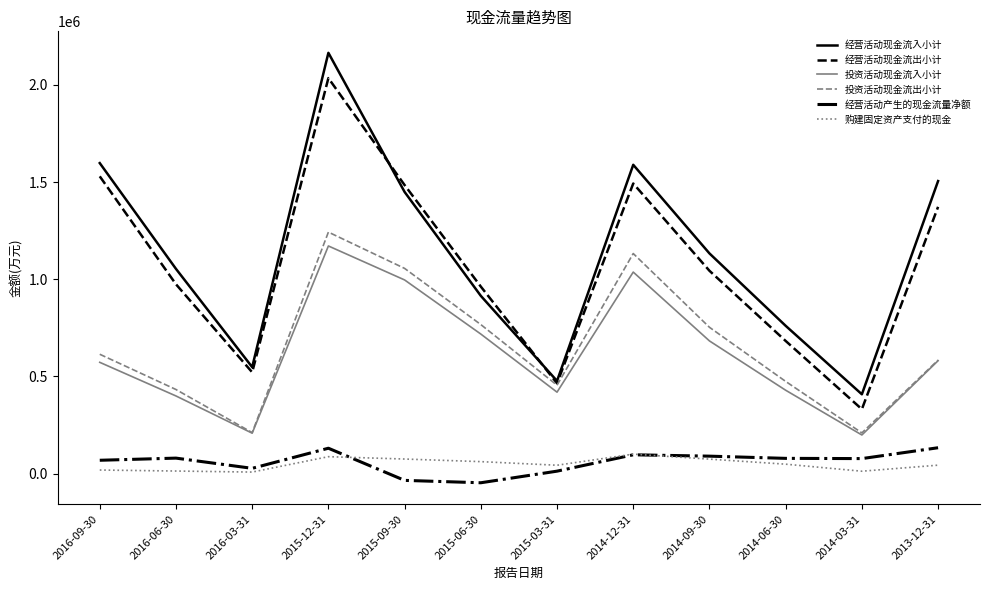

Is the value of 经营活动产生的现金流量净额 at 2016-03-31 greater than the value of 经营活动现金流入小计 at 2014-12-31?

No